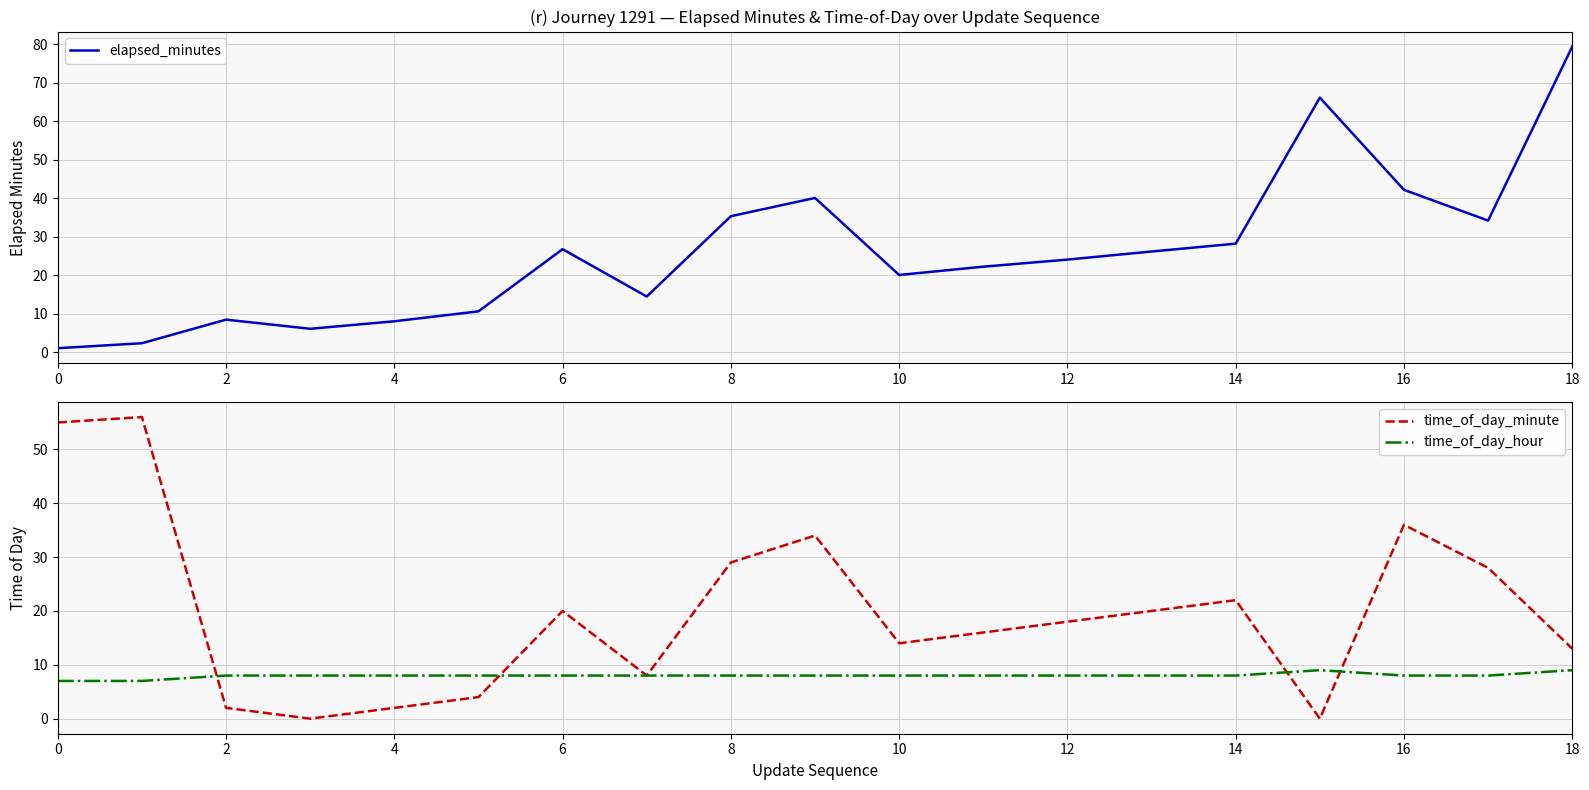

Is it true that time_of_day_hour equals 4 at 12?

False